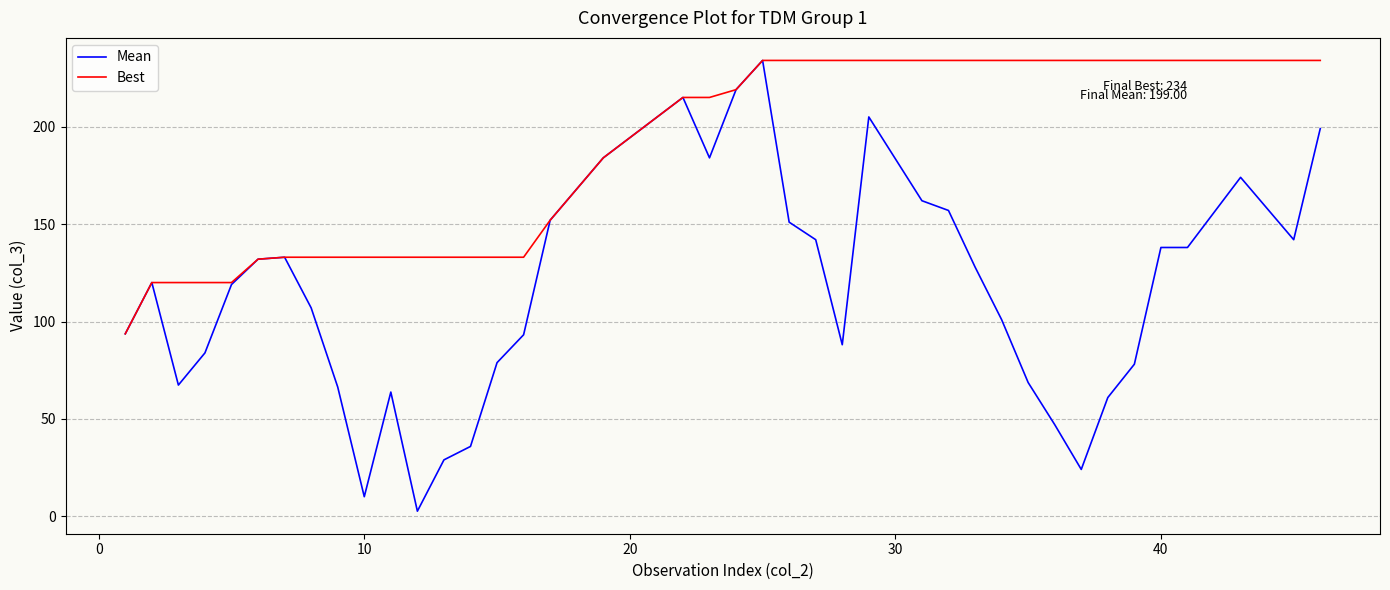

Which series has the largest total across all categories?

Best